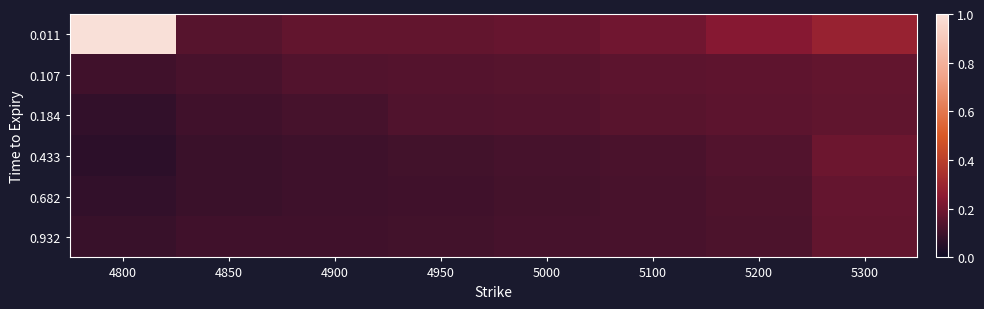

Which series changed the most between 4950 and 5100?

0.011